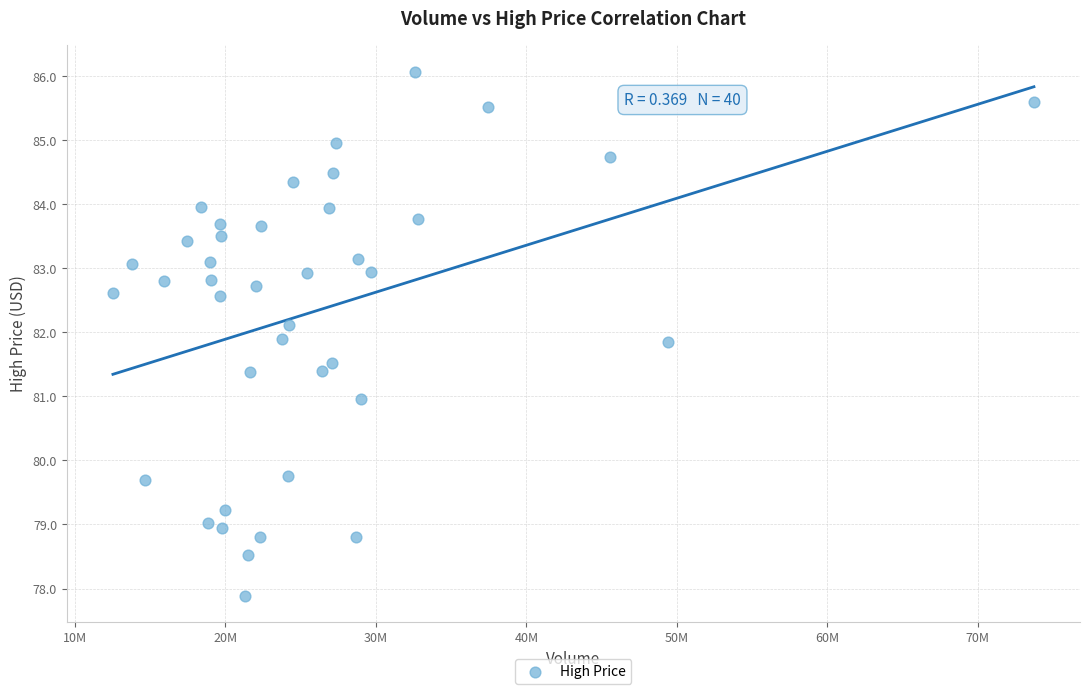

What is the range of Y values (max minus min)?

8.2